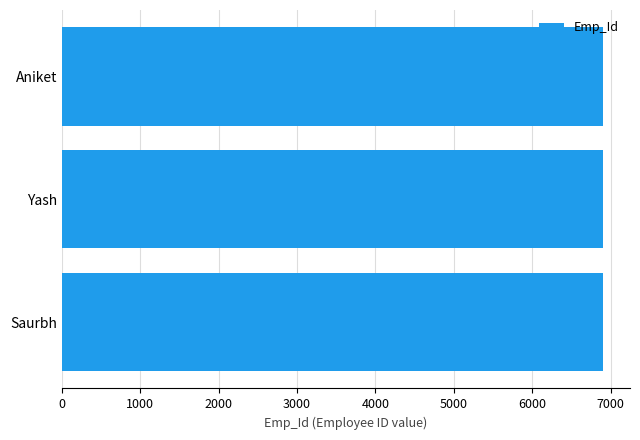

What is the ratio of the value at Saurbh to the value at Aniket?

1.0